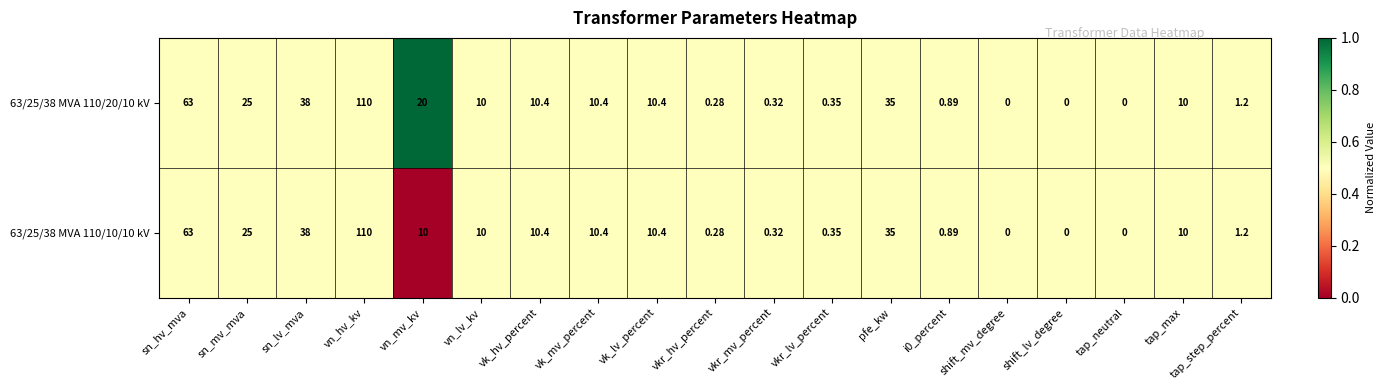

At which category does the chart reach its peak across all series?

vn_hv_kv